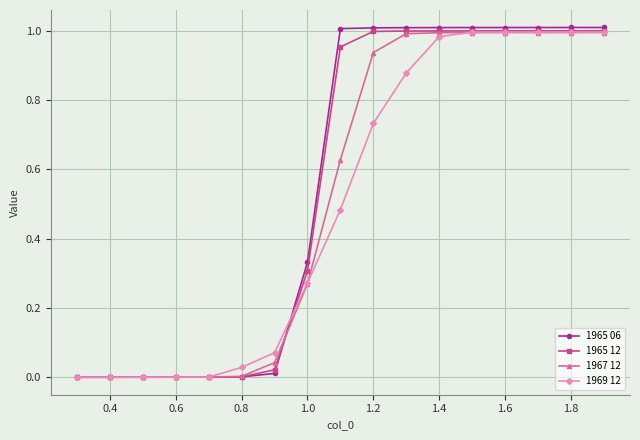

What is the sum of all 1965 06 values?

9.4